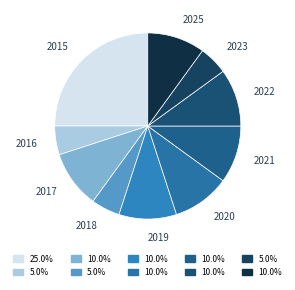

What is the smallest slice in the pie chart?

2016